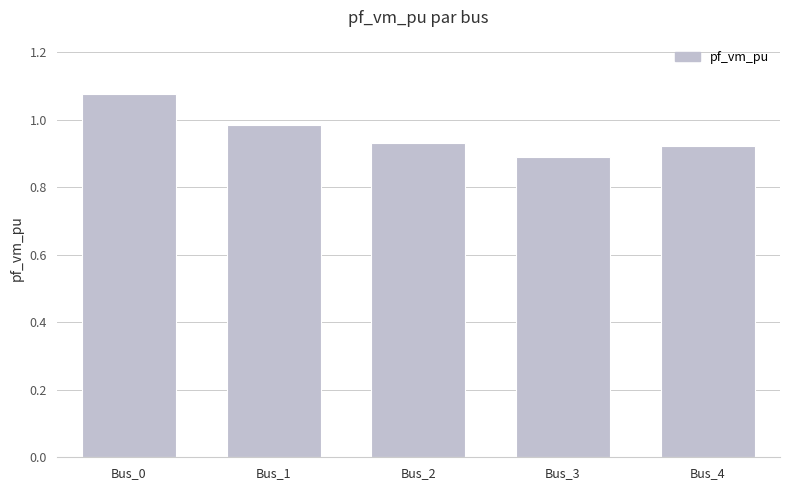

Which category has the lowest value across all series?

Bus_3